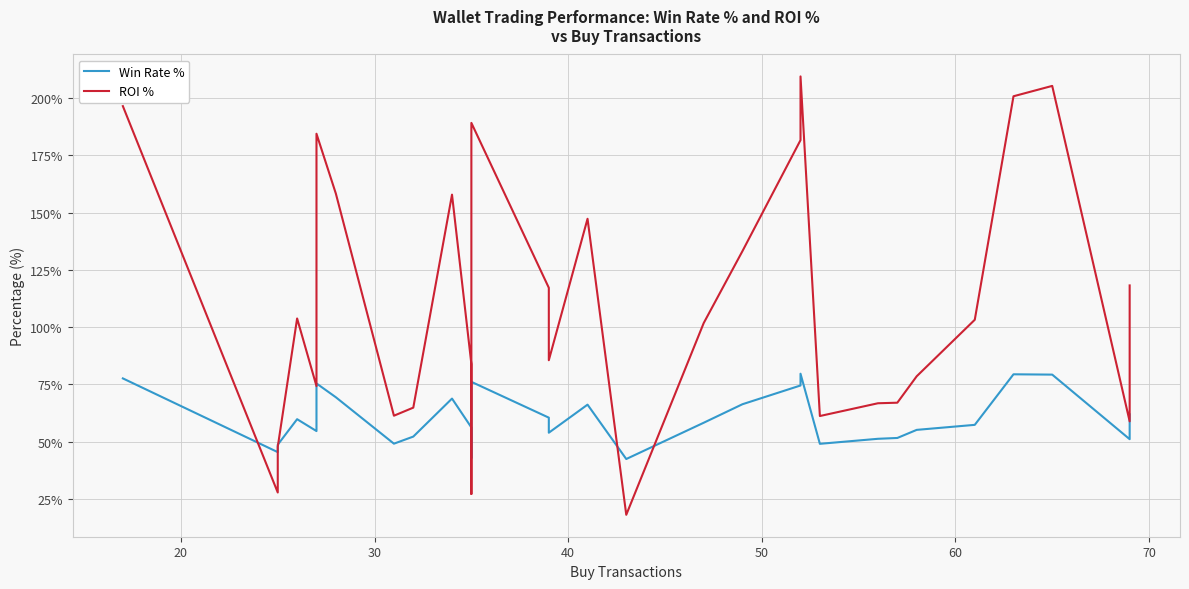

What is the average value of the ROI % series?

111.0